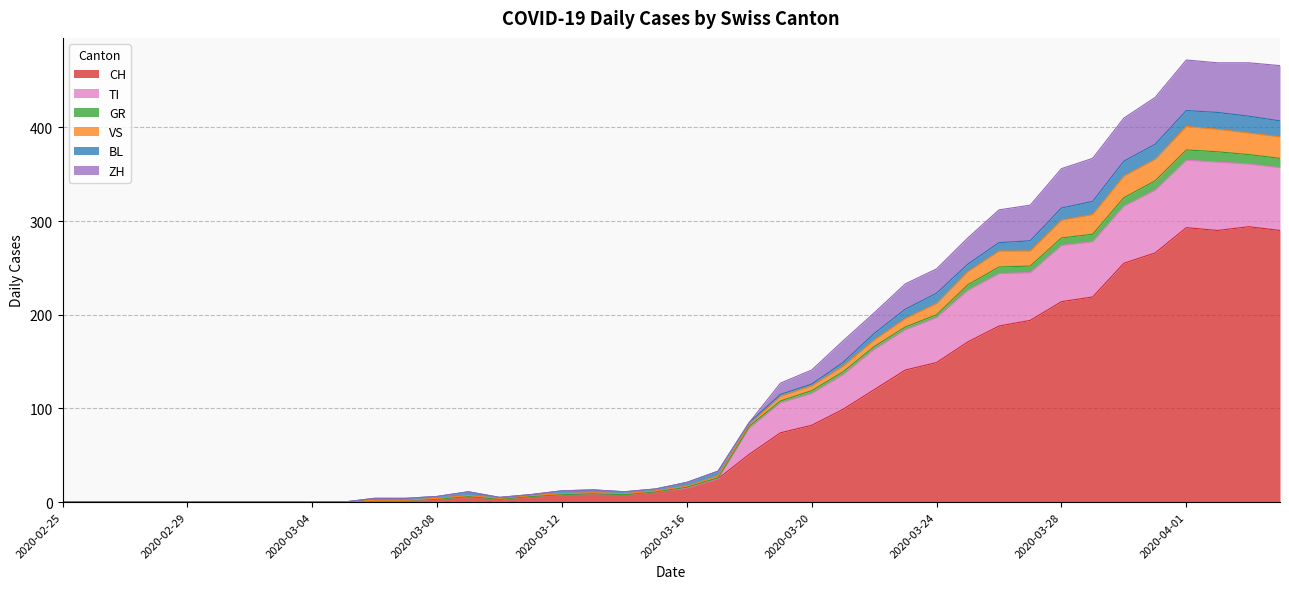

What is the label of the 11th point from the left?

2020-03-06